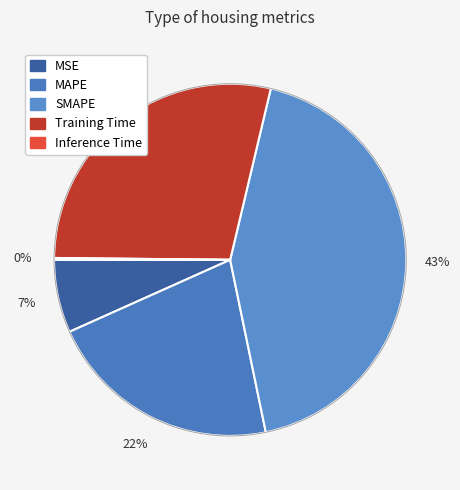

Rank the categories by value from highest to lowest.

SMAPE, Training Time, MAPE, MSE, Inference Time